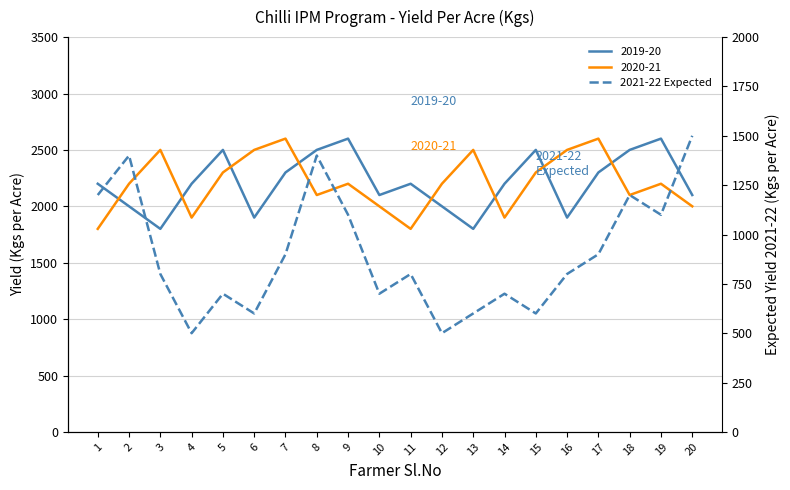

Where is the data nearest to the value 1000?

7